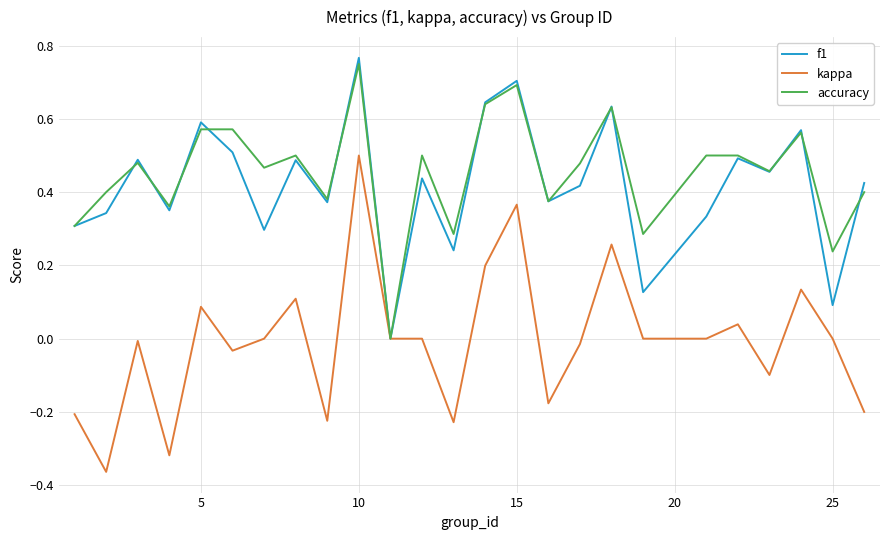

Which series has the widest spread of values?

kappa